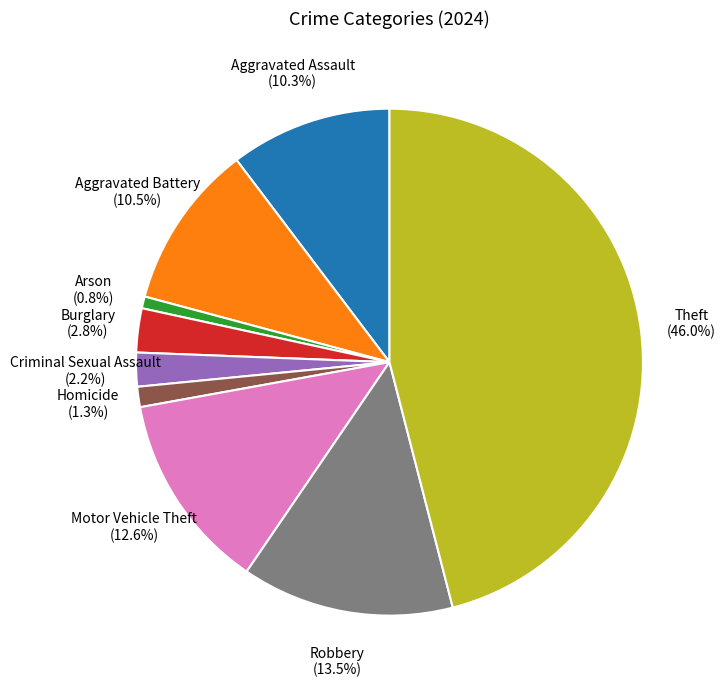

Is there any slice that represents more than half of the pie?

No